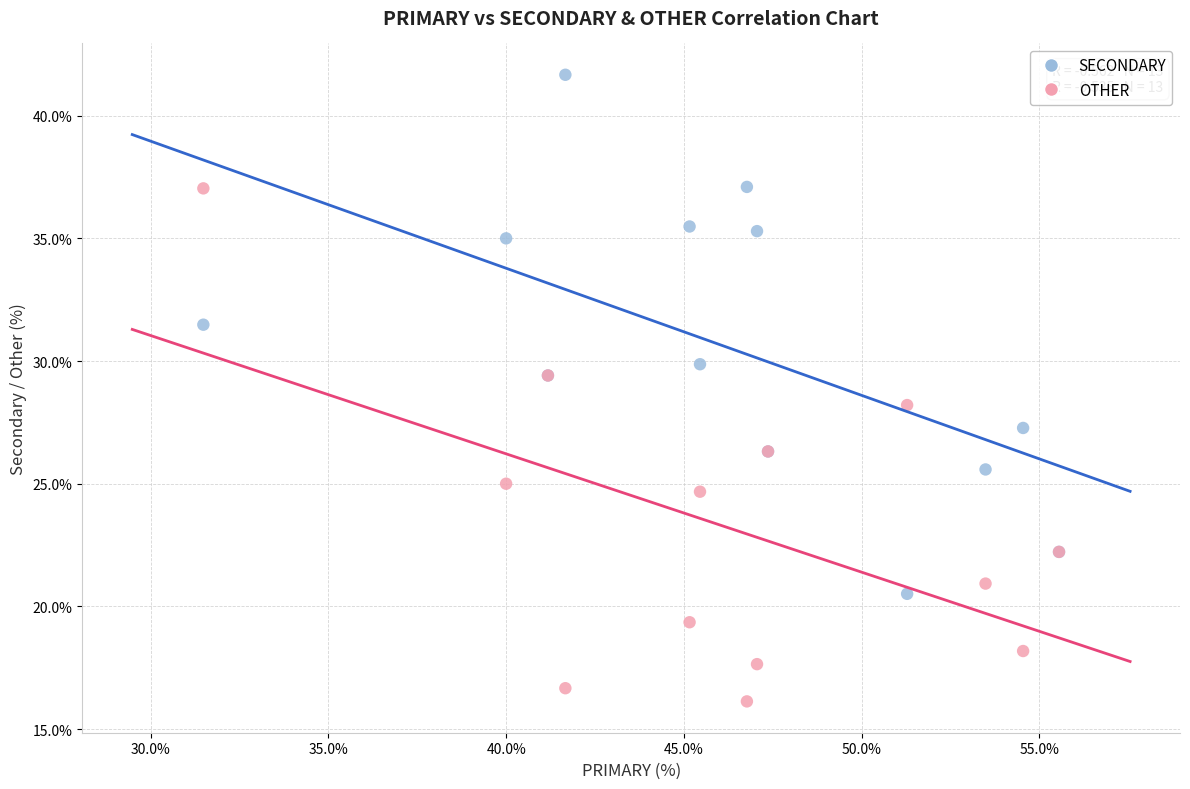

What are all the series names shown in the legend?

SECONDARY, OTHER